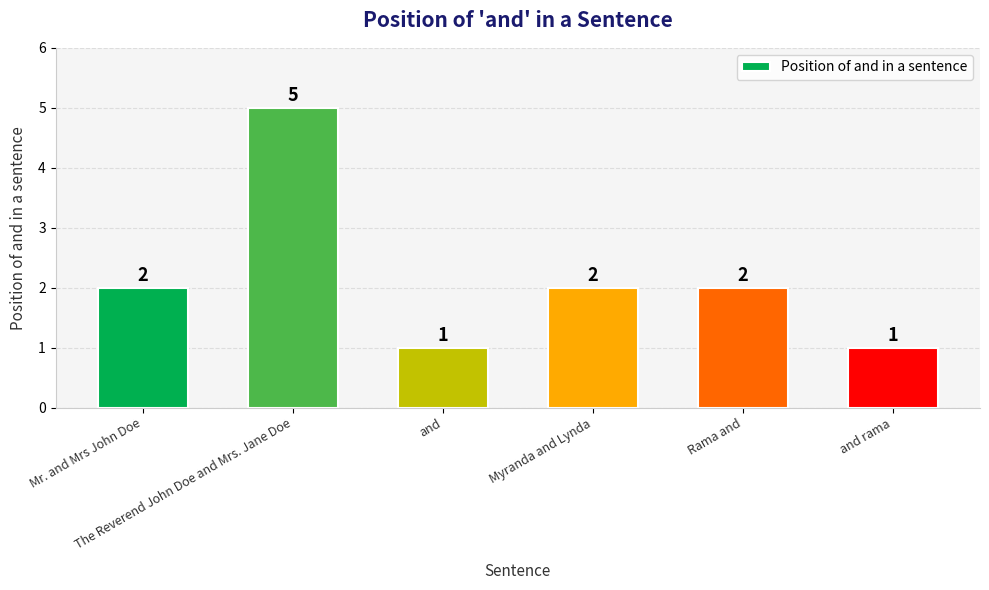

What is the label of the 2nd bar from the right?

Rama and